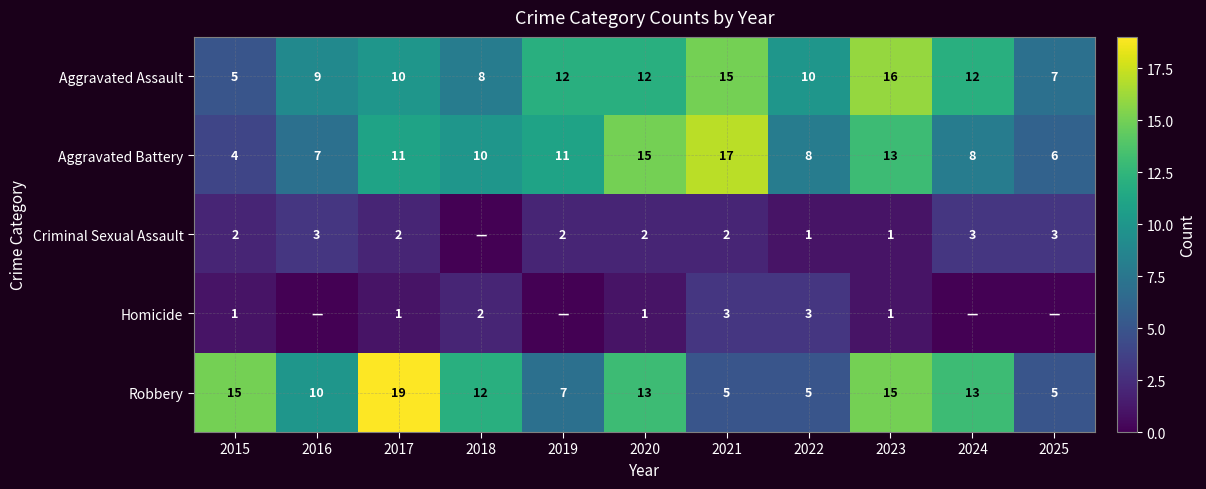

What is the difference between the highest and lowest values at 2015?

14